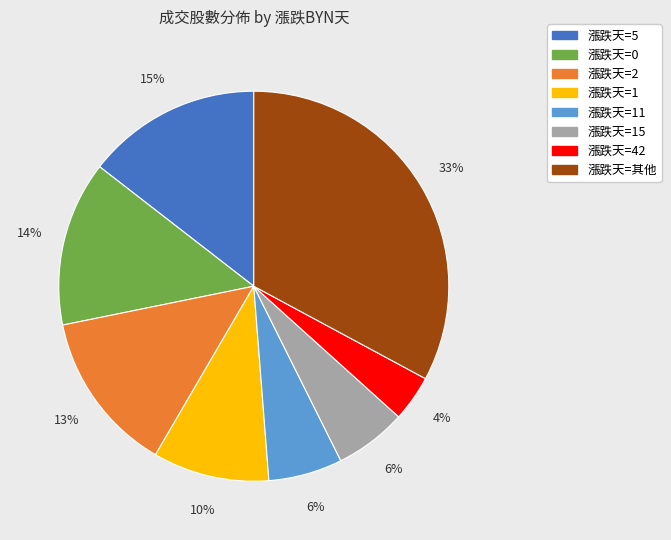

To the nearest percent, what is the difference between the largest and smallest slice percentages?

29%